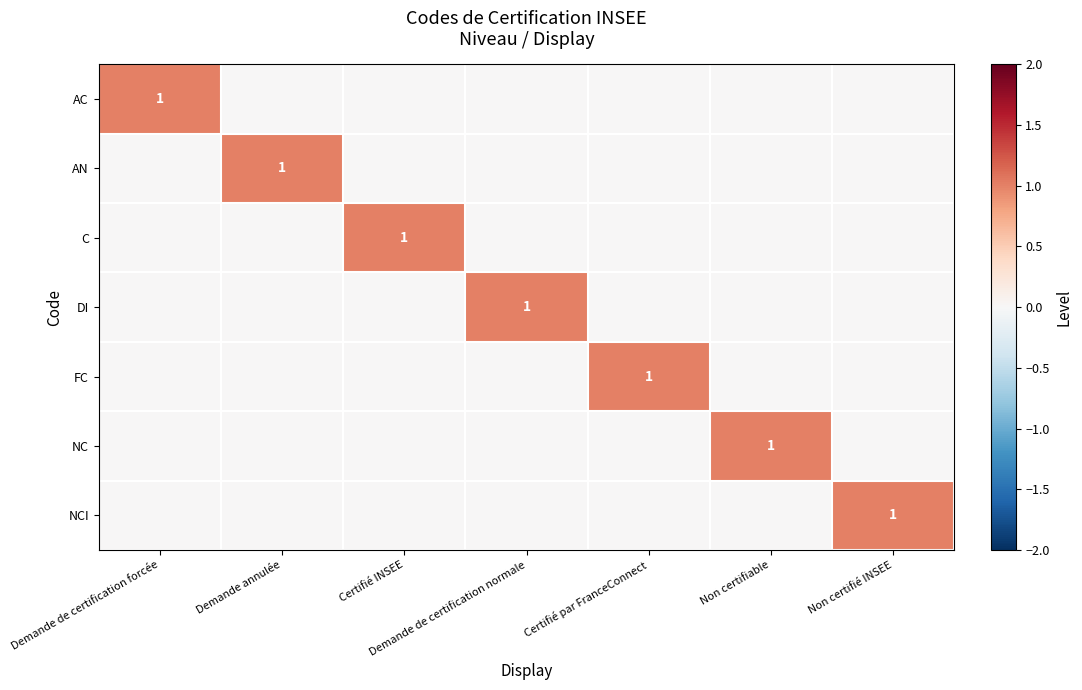

What is the total value across all series at Certifié par FranceConnect?

1